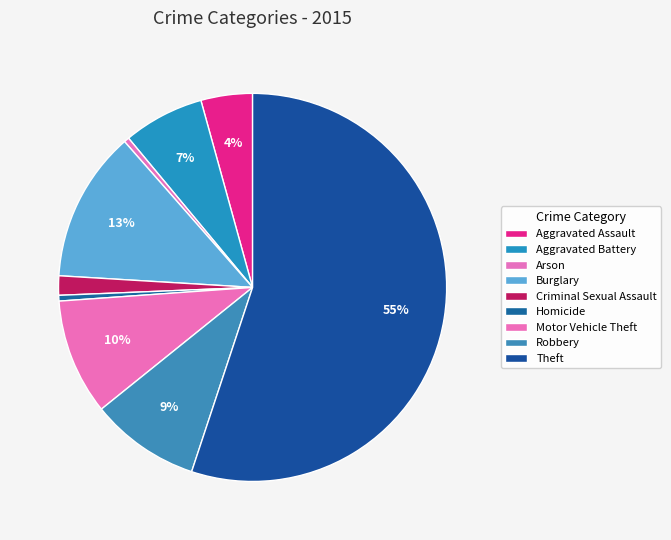

To the nearest percent, what portion does Burglary represent?

13%